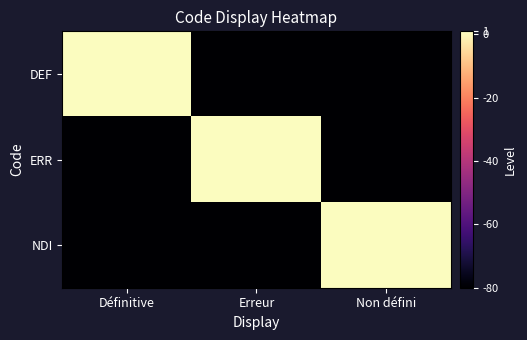

What is the total value across all series at Définitive?

-159